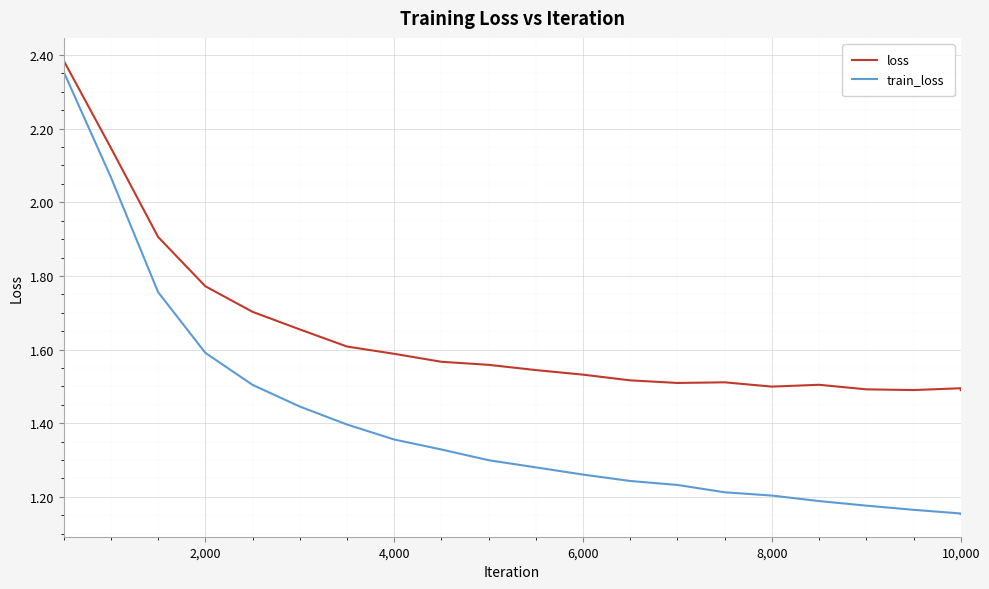

Which series has the largest total across all categories?

loss